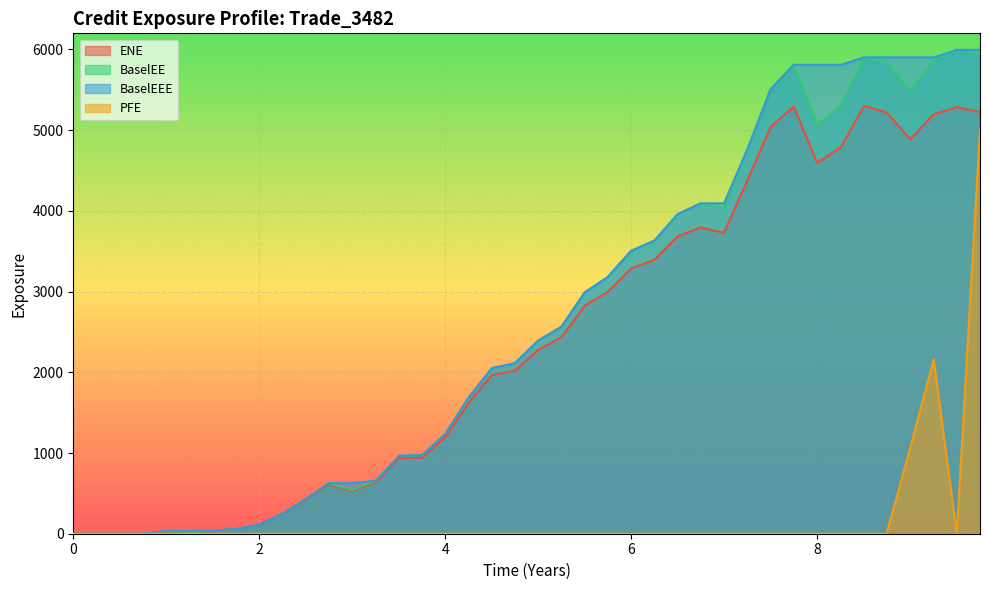

What is the highest value of the BaselEE series?

5995.0